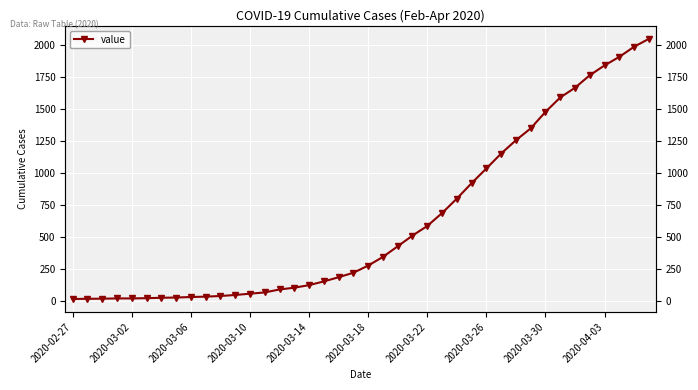

How many distinct data groups are displayed?

1